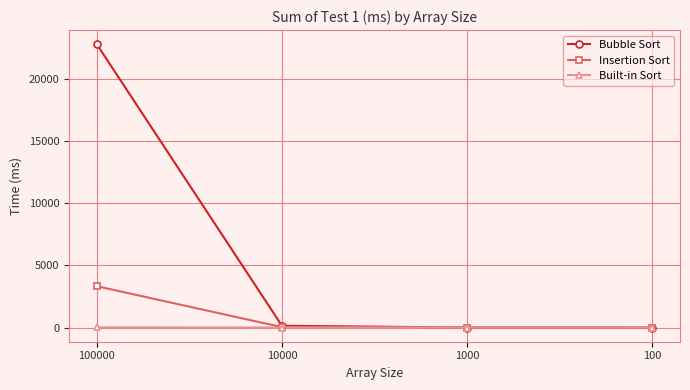

Is it true that Built-in Sort equals 0 at 1000?

True